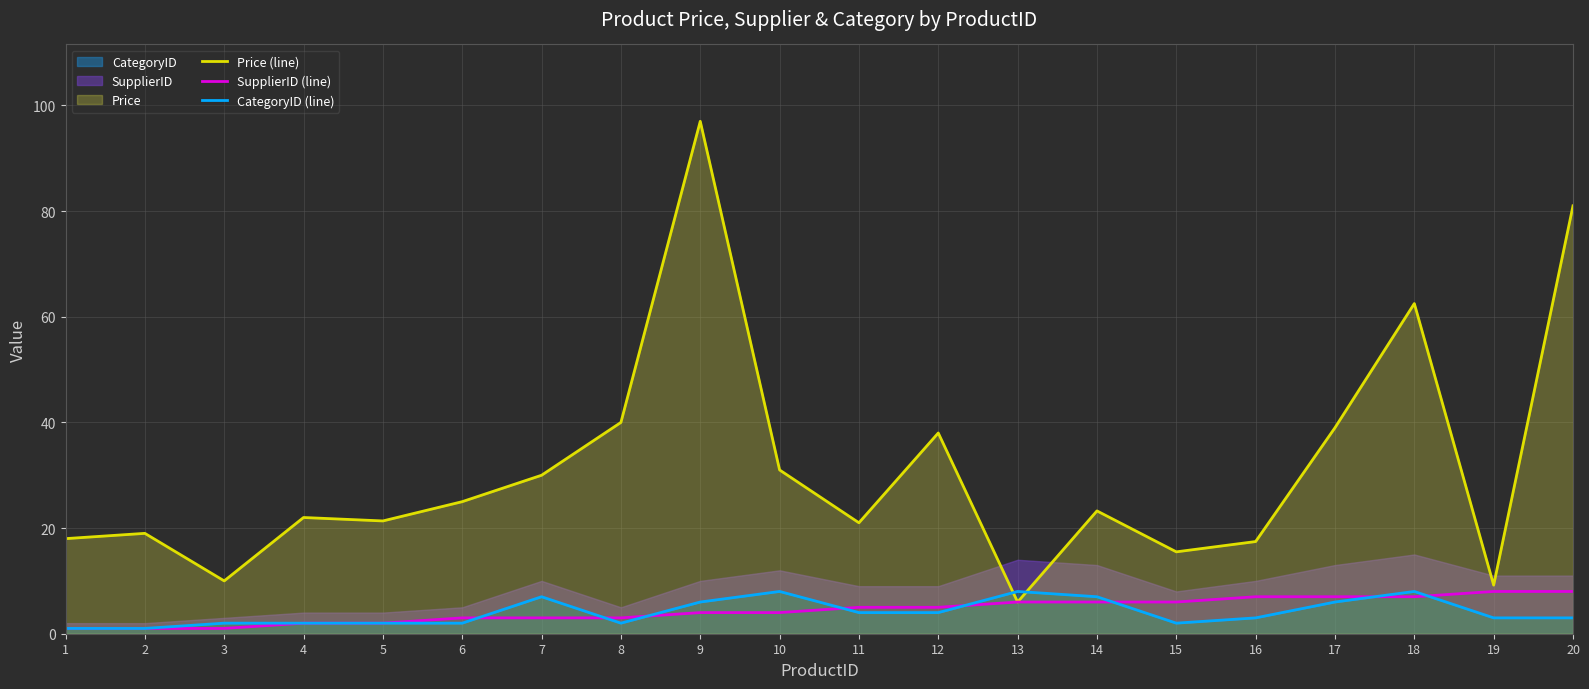

Where is the first local maximum for Price (line)?

2